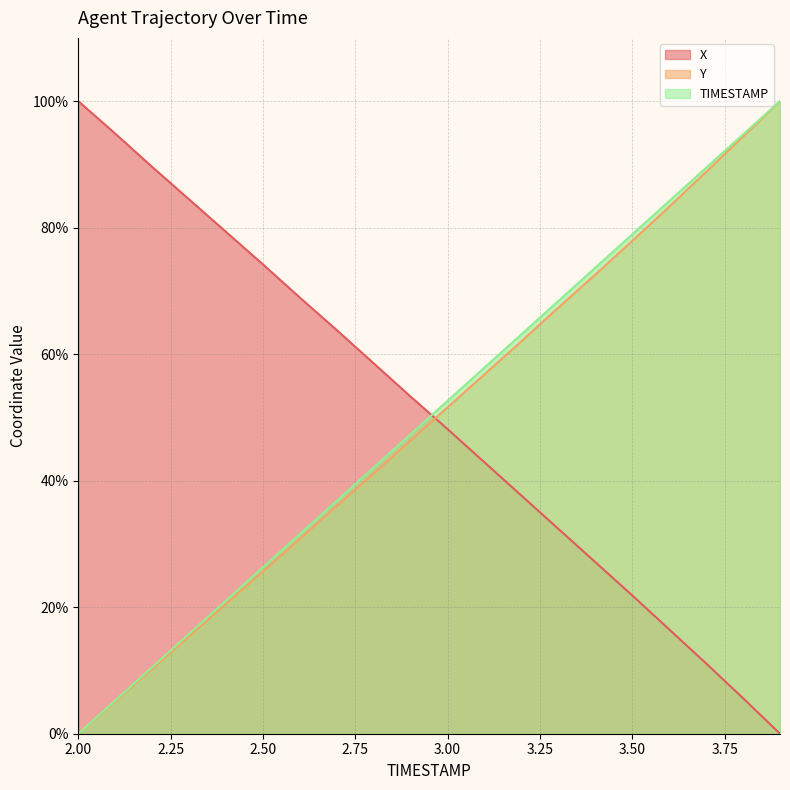

What is the average value of the X series?

50.5